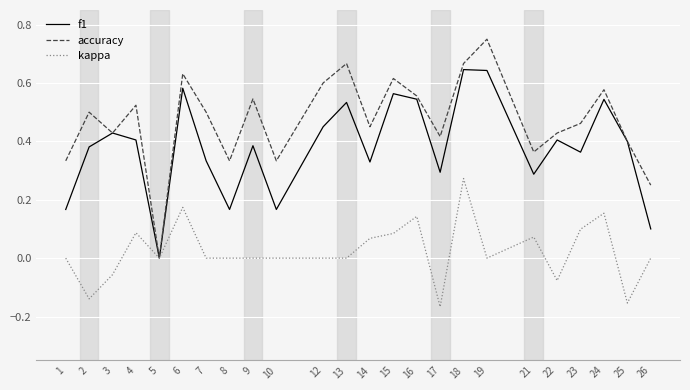

True or false: f1 has a value of 0.6 at 18.

True